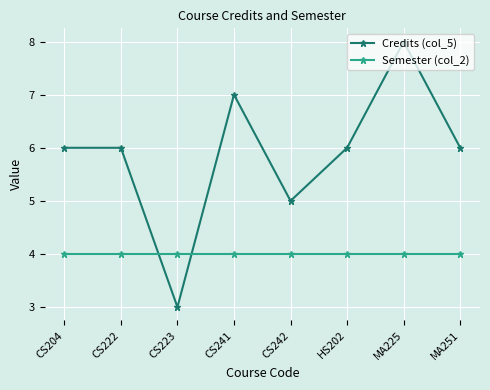

List the series in order of their overall mean, lowest first.

Semester (col_2), Credits (col_5)